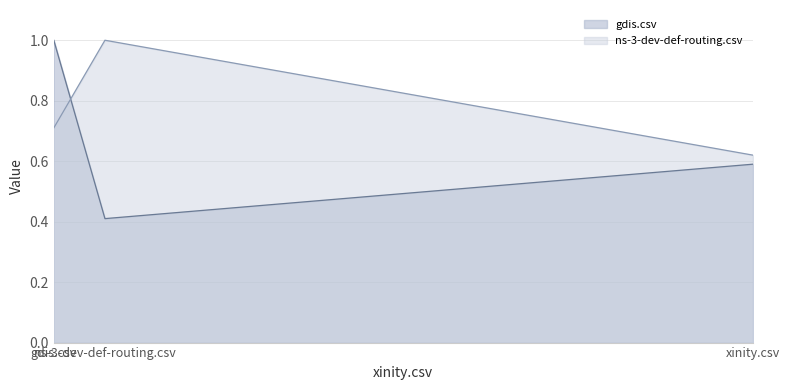

Reading left to right, what are all the values shown in this chart?

gdis.csv: gdis.csv=1.0	ns-3-dev-def-routing.csv=0.4	xinity.csv=0.6
ns-3-dev-def-routing.csv: gdis.csv=0.7	ns-3-dev-def-routing.csv=1.0	xinity.csv=0.6